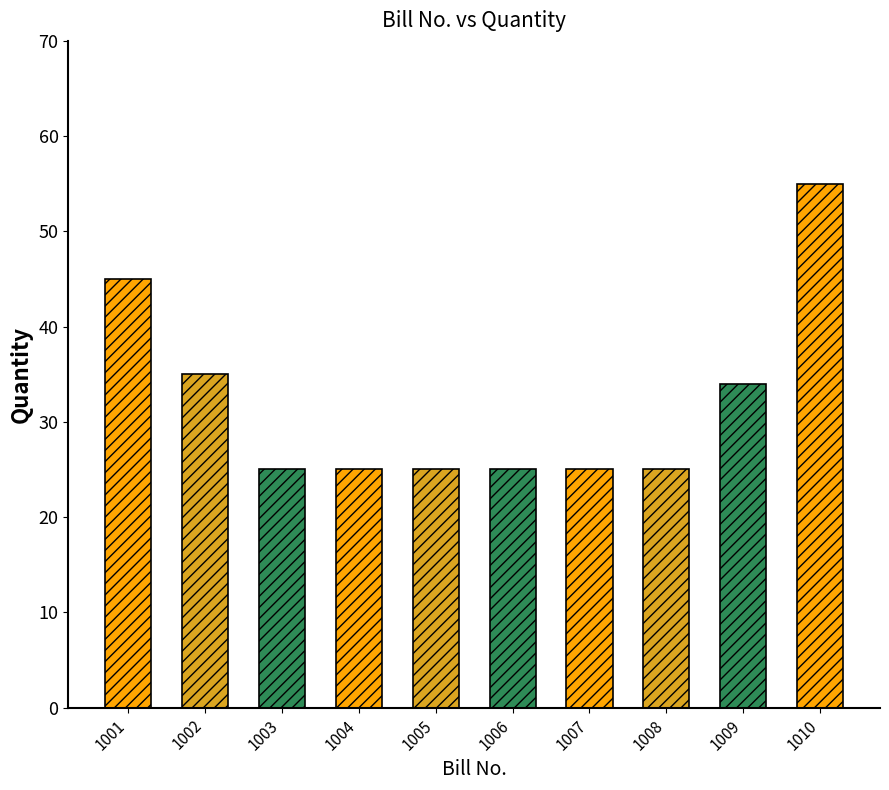

Reading left to right, transcribe all the data shown in this chart.

45	35	25	25	25	25	25	25	34	55